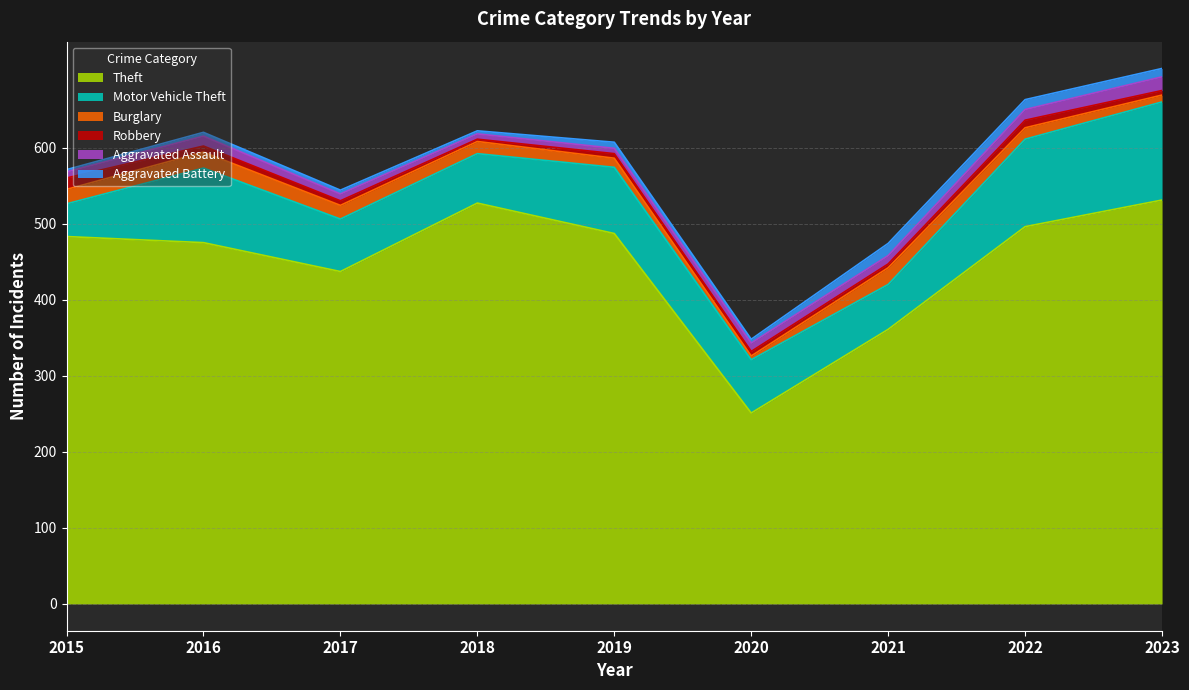

Is it true that Robbery equals 6 at 2020?

True